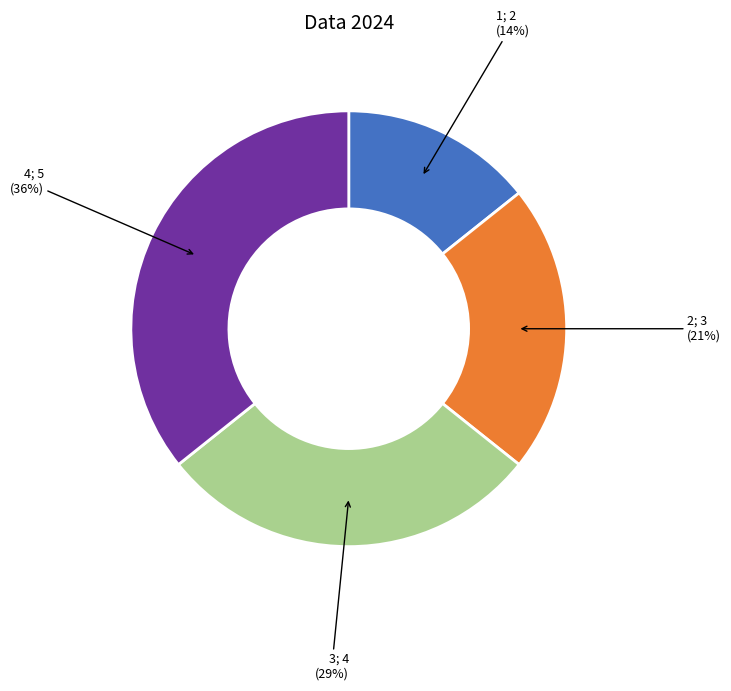

To the nearest percent, what is the average slice percentage?

25%